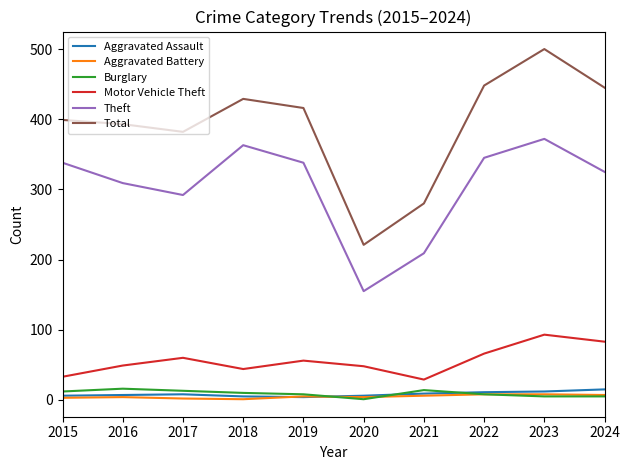

The Motor Vehicle Theft series shows 83 at 2024. True or false?

True